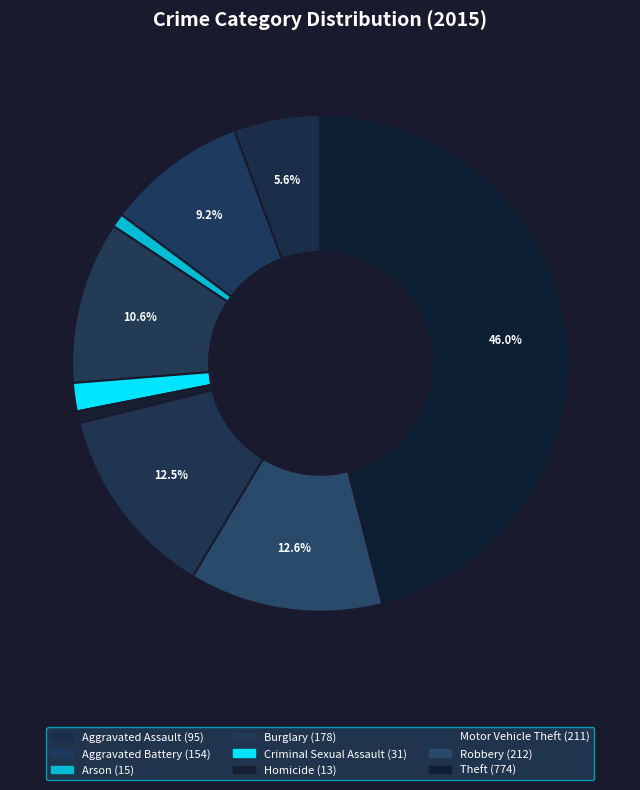

What is the smallest slice in the pie chart?

Homicide